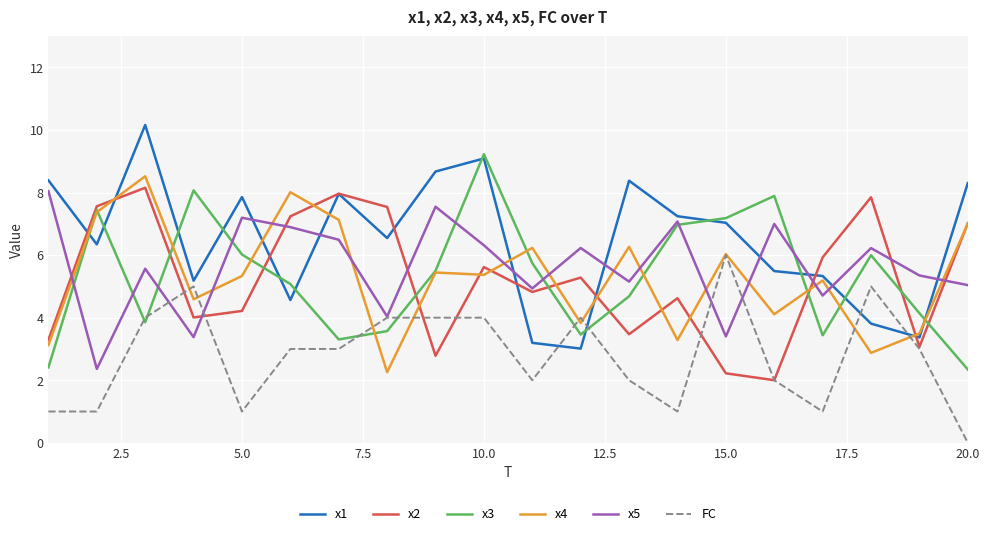

True or false: FC and x1 cross at least once.

True